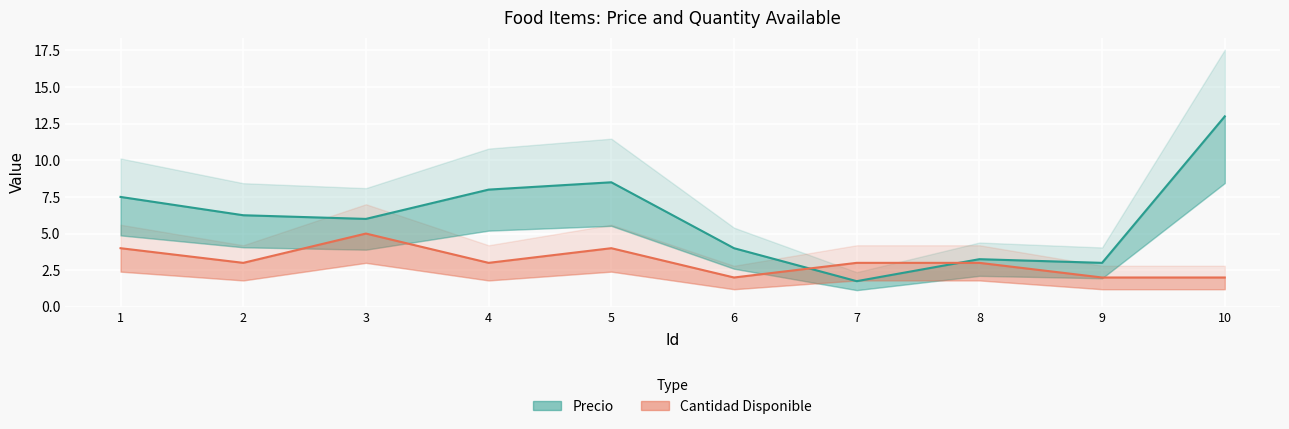

Between which two adjacent categories do Precio and Cantidad Disponible first intersect?

6 and 7